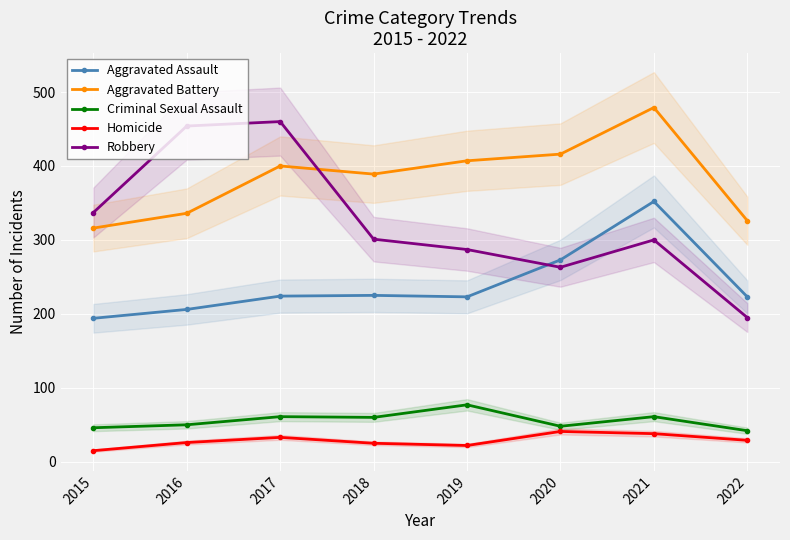

How many distinct data groups are displayed?

5